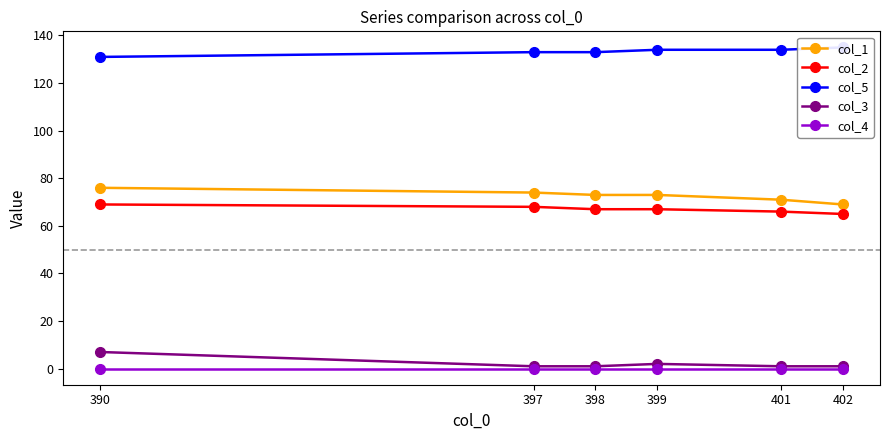

At which category does the chart reach its minimum across all series?

390